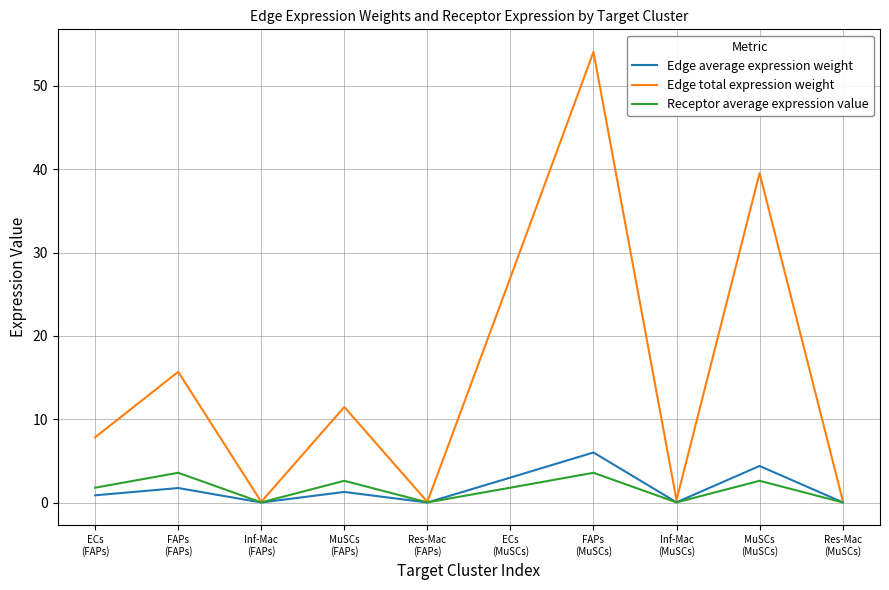

What is the maximum value shown in the chart?

54.1